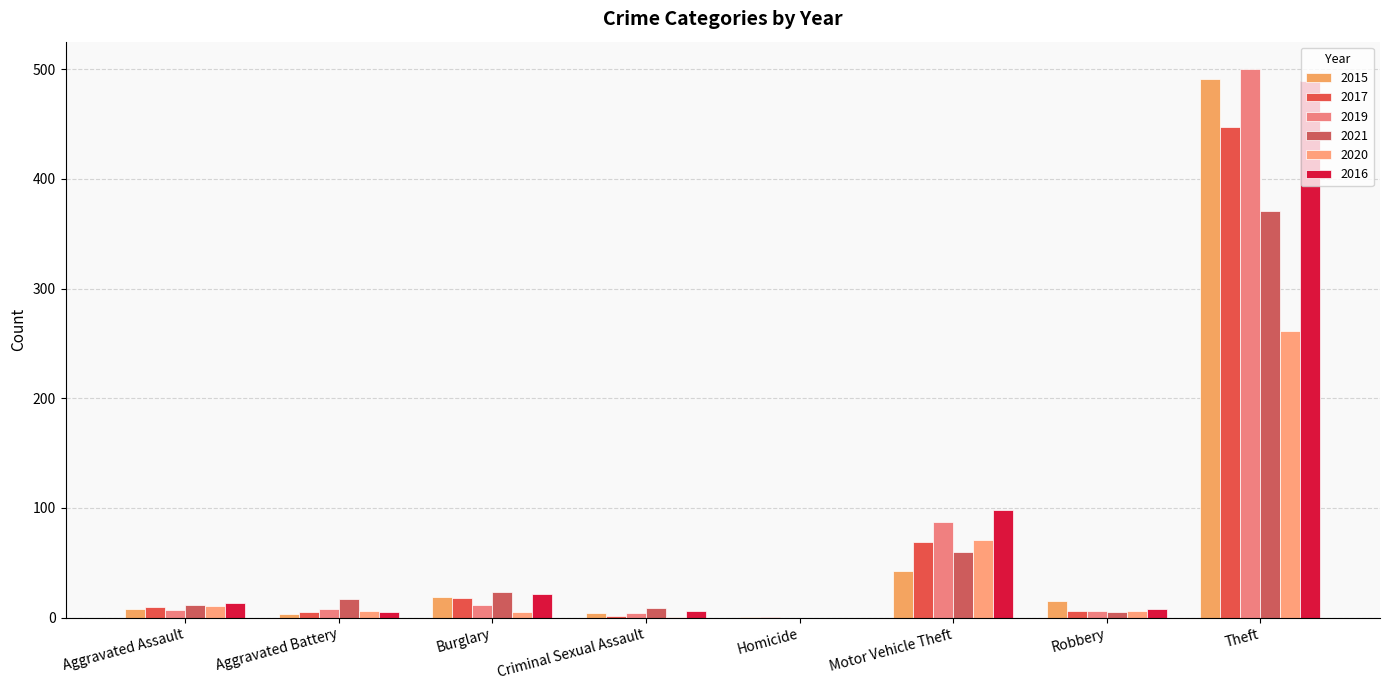

Reading left to right, transcribe all the data shown in this chart.

2015: Aggravated Assault=8	Aggravated Battery=3	Burglary=19	Criminal Sexual Assault=4	Homicide=1	Motor Vehicle Theft=43	Robbery=15	Theft=491
2017: Aggravated Assault=10	Aggravated Battery=5	Burglary=18	Criminal Sexual Assault=2	Homicide=1	Motor Vehicle Theft=69	Robbery=6	Theft=447
2019: Aggravated Assault=7	Aggravated Battery=8	Burglary=12	Criminal Sexual Assault=4	Homicide=0	Motor Vehicle Theft=87	Robbery=6	Theft=500
2021: Aggravated Assault=12	Aggravated Battery=17	Burglary=23	Criminal Sexual Assault=9	Homicide=0	Motor Vehicle Theft=60	Robbery=5	Theft=371
2020: Aggravated Assault=11	Aggravated Battery=6	Burglary=5	Criminal Sexual Assault=1	Homicide=0	Motor Vehicle Theft=71	Robbery=6	Theft=261
2016: Aggravated Assault=13	Aggravated Battery=5	Burglary=22	Criminal Sexual Assault=6	Homicide=0	Motor Vehicle Theft=98	Robbery=8	Theft=489